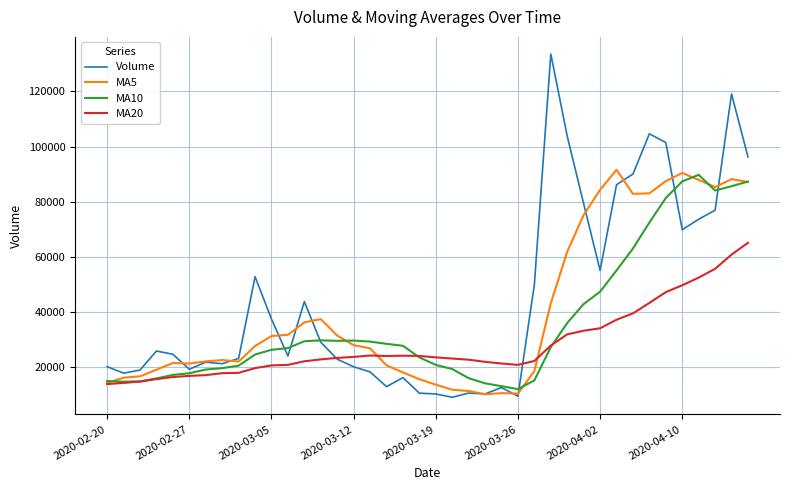

What are all the series names shown in the legend?

Volume, MA5, MA10, MA20